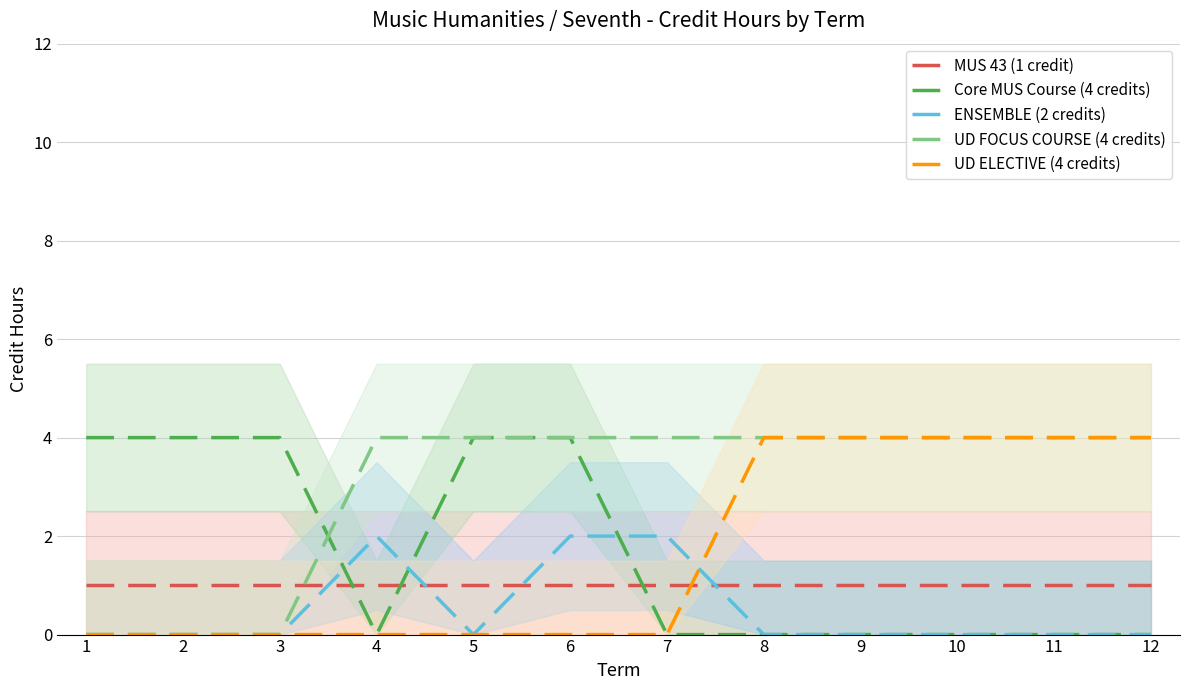

Rank the series at 3 from highest to lowest value.

Core MUS Course (4 credits), MUS 43 (1 credit), ENSEMBLE (2 credits), UD FOCUS COURSE (4 credits), UD ELECTIVE (4 credits)